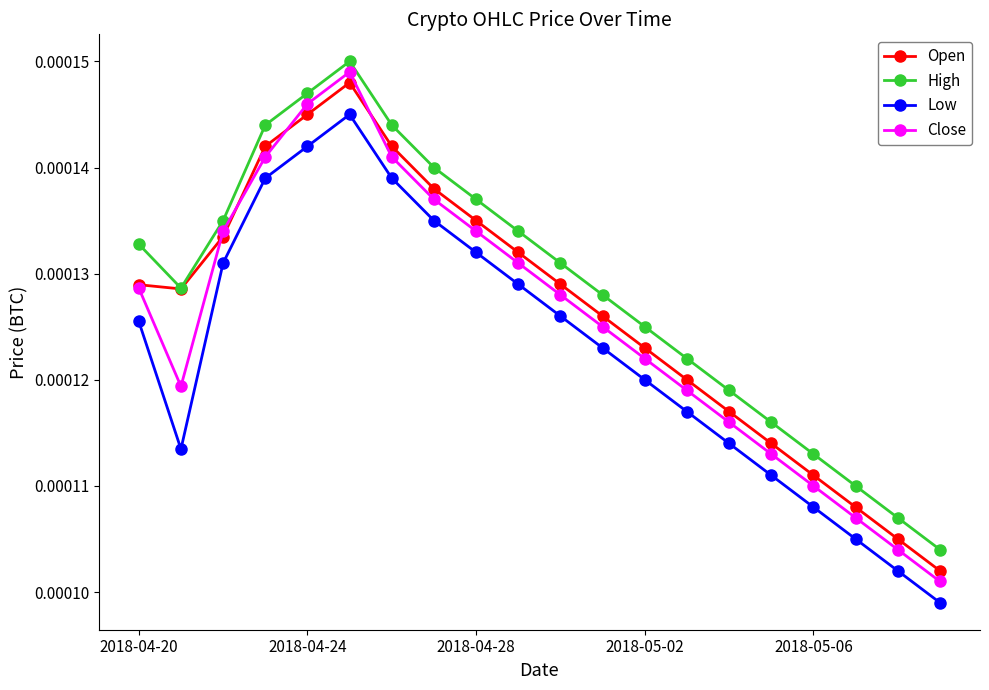

Which series has the widest spread of values?

Close